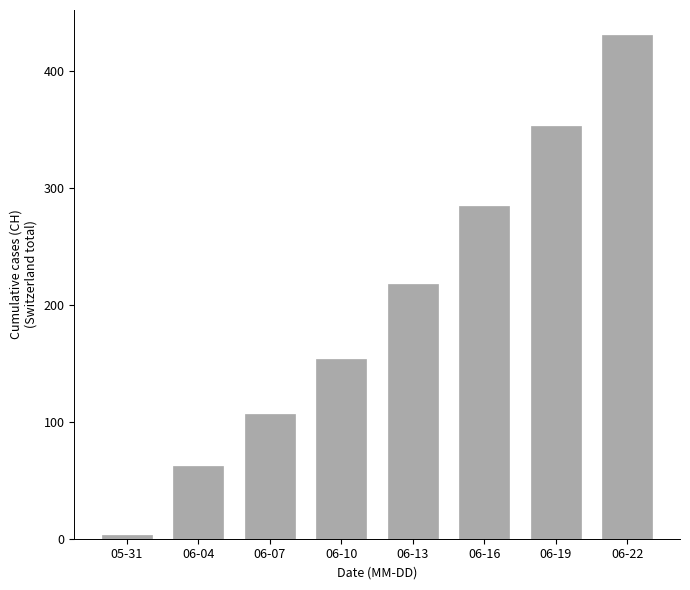

The chart shows a value of 110 at 06-04. True or false?

False